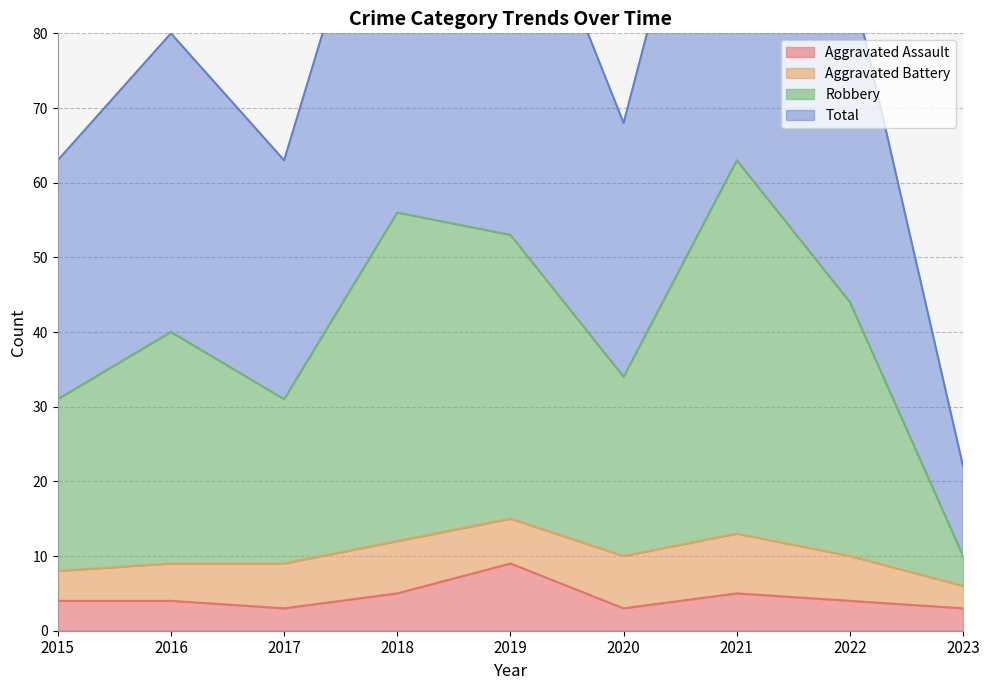

Which series has the largest range (max minus min)?

Robbery